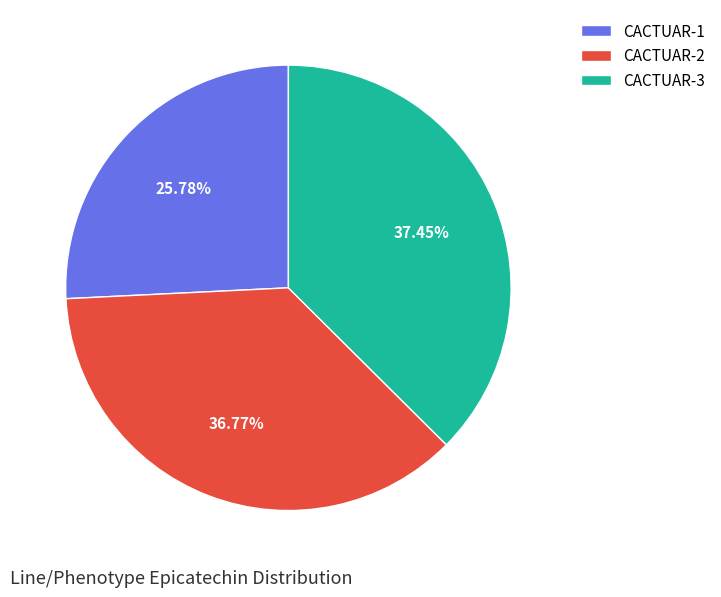

Between CACTUAR-3 and CACTUAR-2, which is larger?

CACTUAR-3